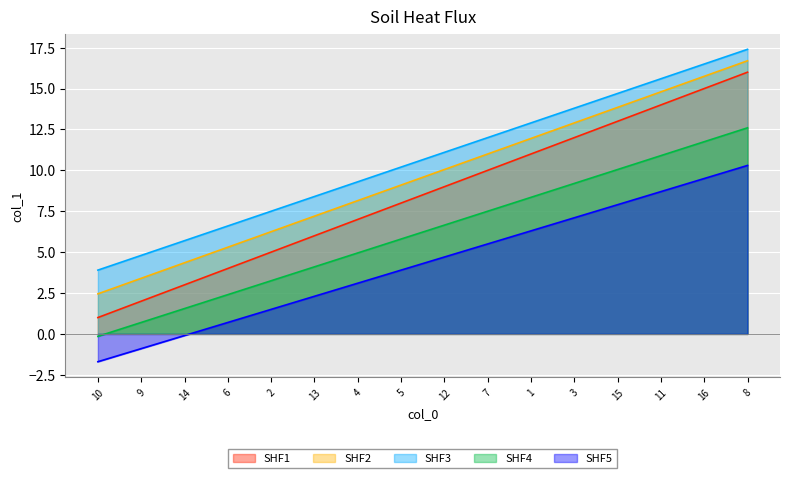

What is the change in value from 9 to 7?

+8